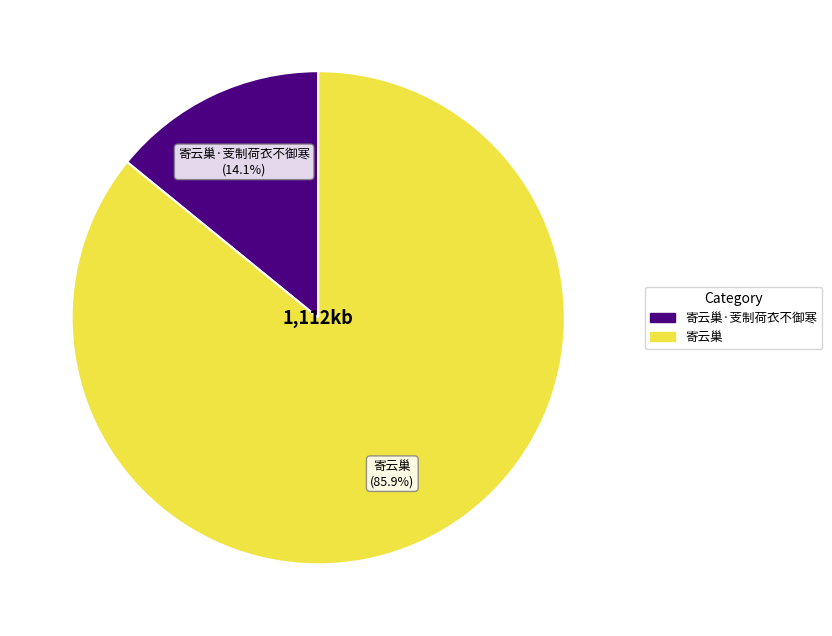

To the nearest percent, what is the combined percentage of 寄云巢 and 寄云巢·芰制荷衣不御寒?

100%